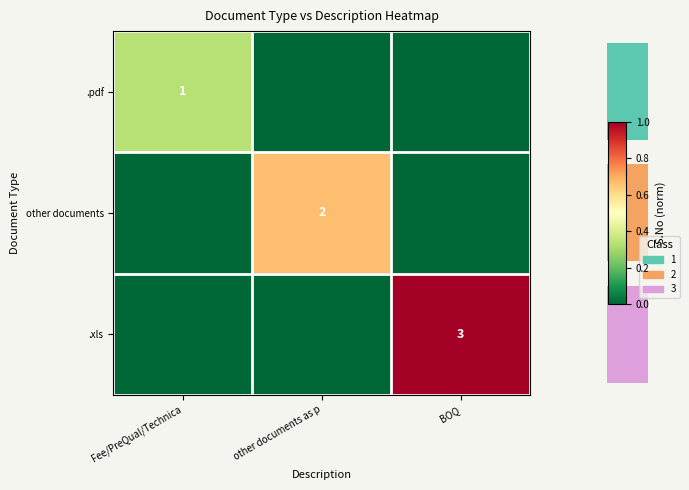

What is the difference between the highest and lowest values at other documents as p?

0.7